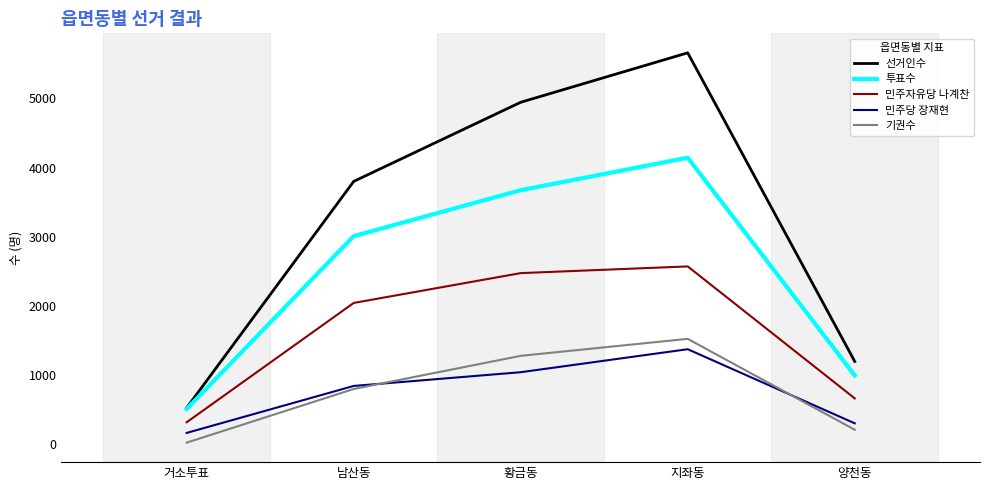

List the labels in order of 민주자유당 나계찬 value, smallest first.

거소투표, 양천동, 남산동, 황금동, 지좌동